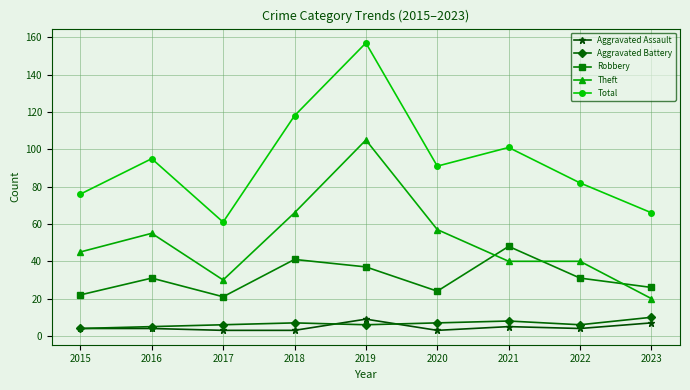

The Robbery series shows 29 at 2021. True or false?

False